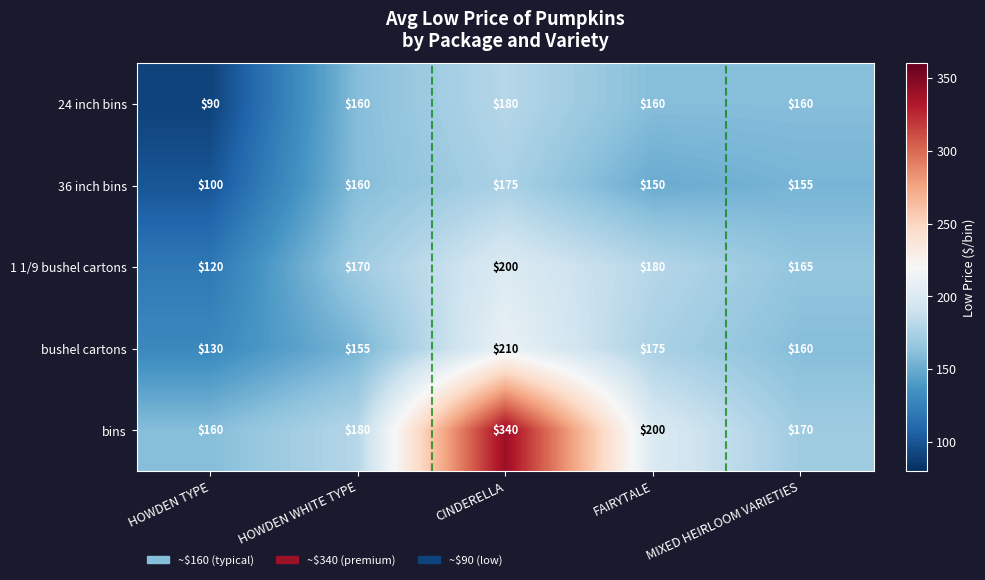

What is the total value across all series at FAIRYTALE?

865